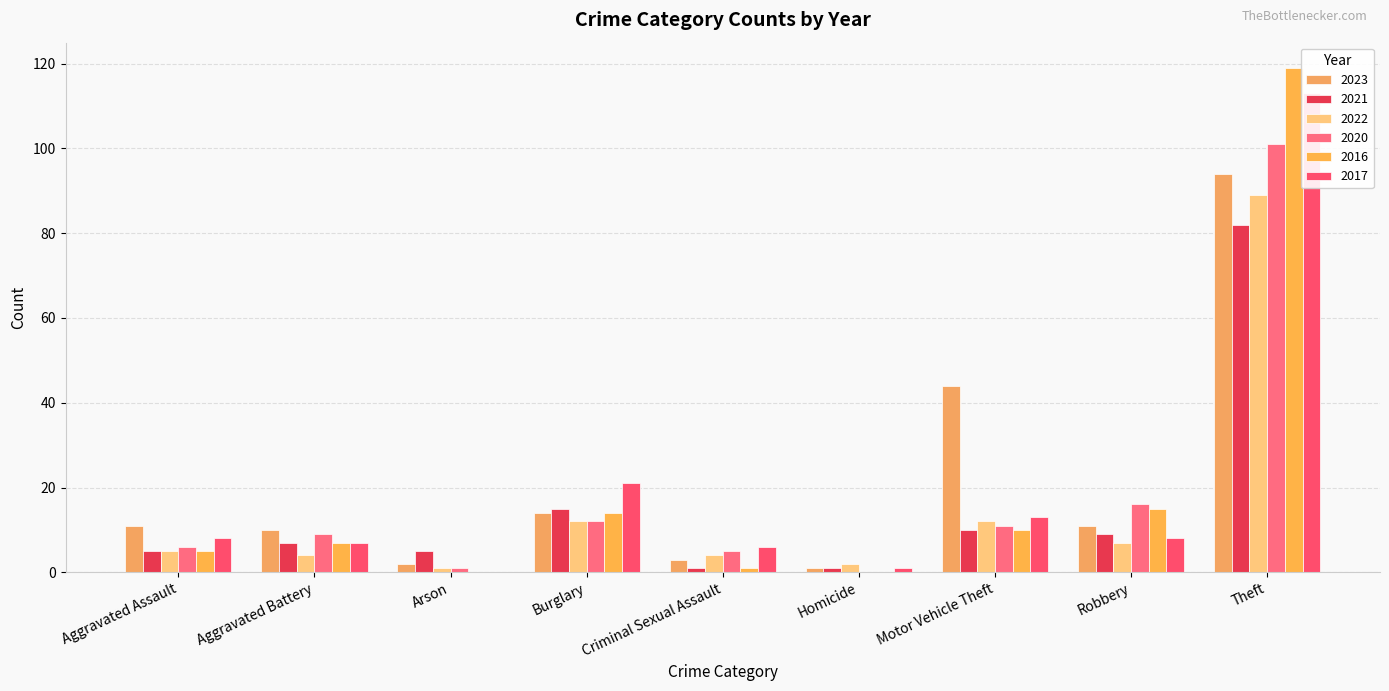

Which has a higher value, Motor Vehicle Theft or Aggravated Assault?

Motor Vehicle Theft